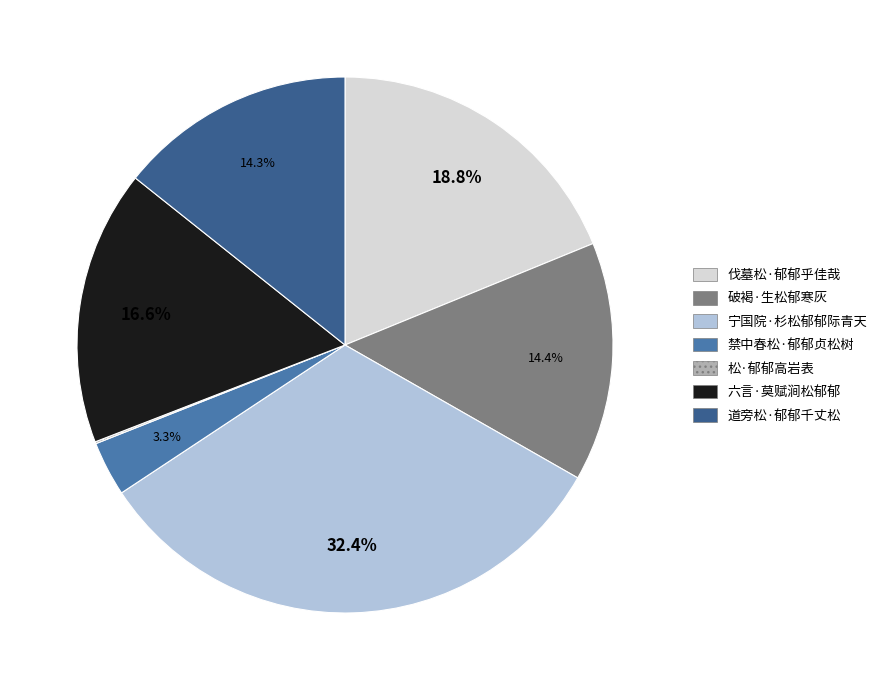

Between 六言·莫赋涧松郁郁 and 伐墓松·郁郁乎佳哉, which is larger?

伐墓松·郁郁乎佳哉